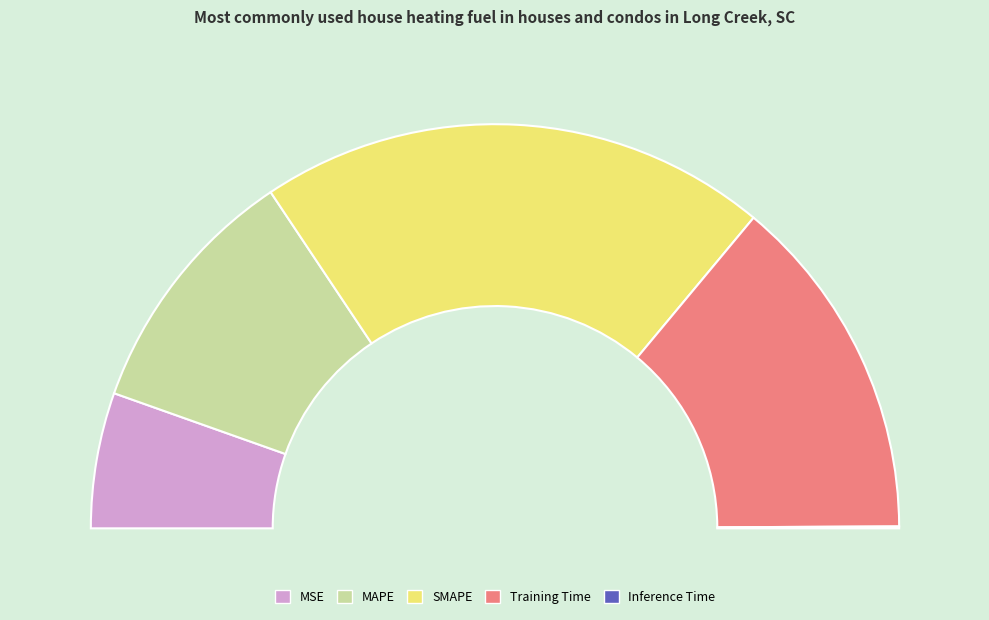

To the nearest percent, what is the average slice percentage?

20%